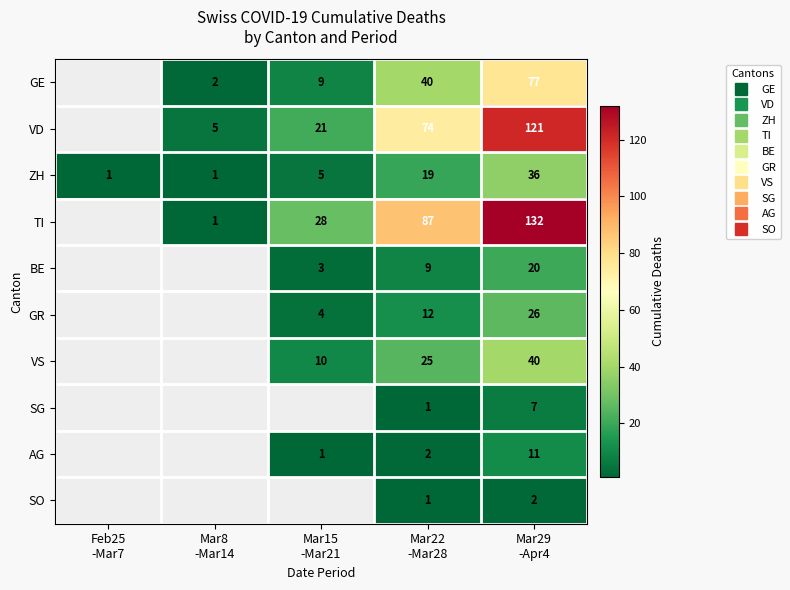

Read the VD value at Mar8 -Mar14.

5.0